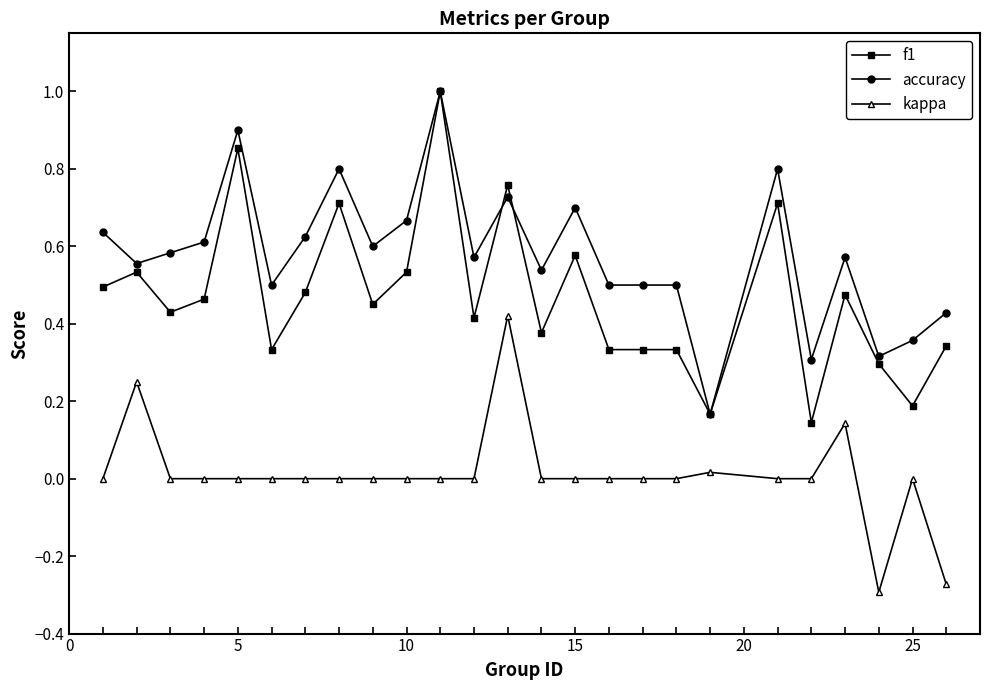

Does the chart display data point markers on the line(s)?

Yes